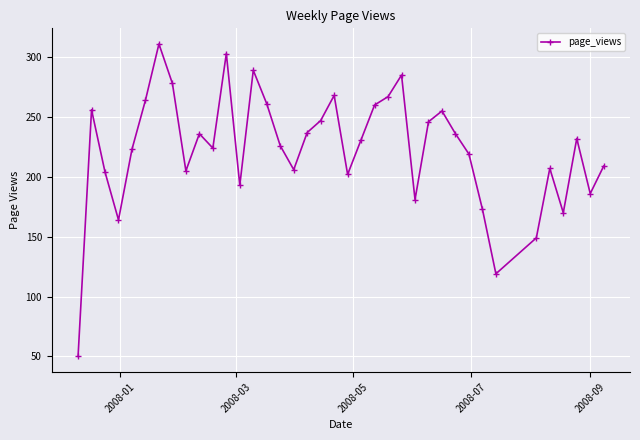

What is the value of the 16th point from the left?

226